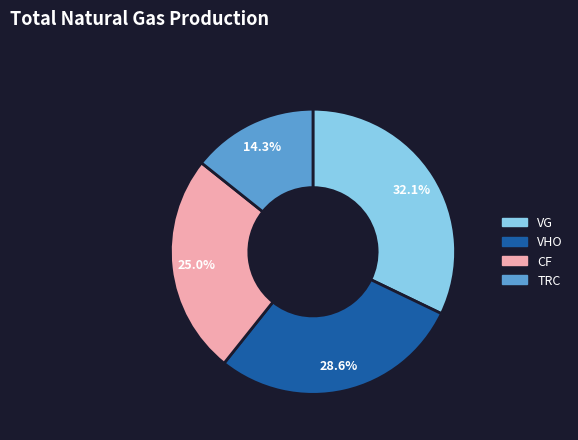

How many segments does this pie chart have?

4